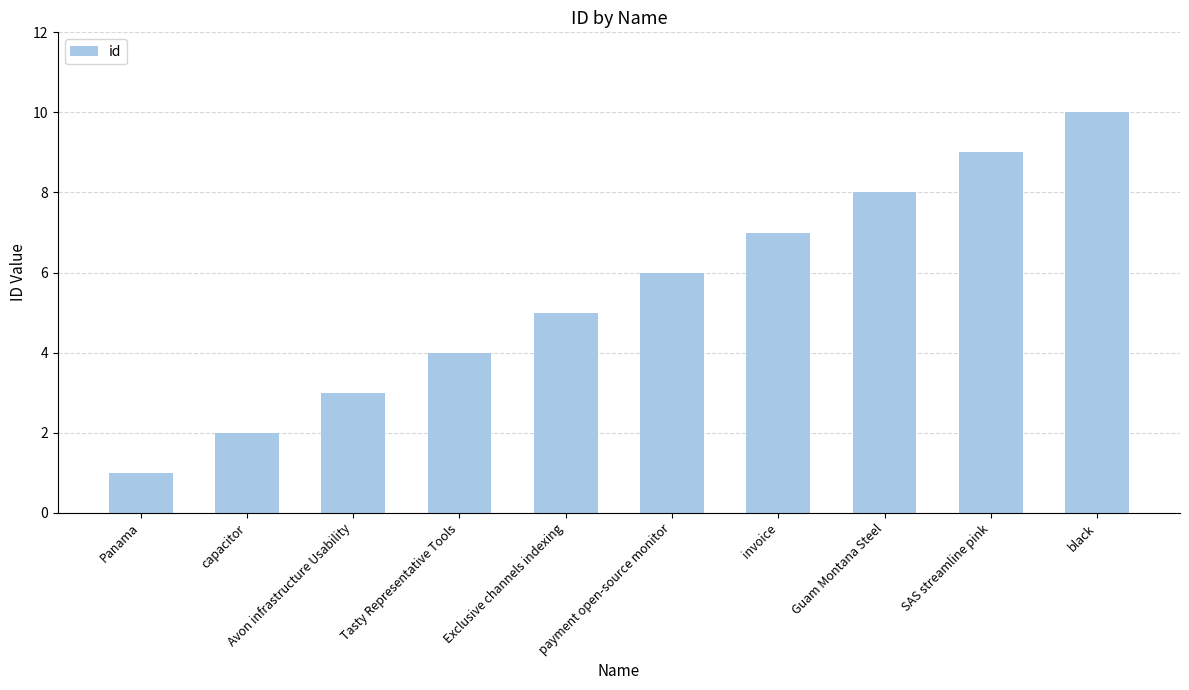

What is the sum of all values?

55